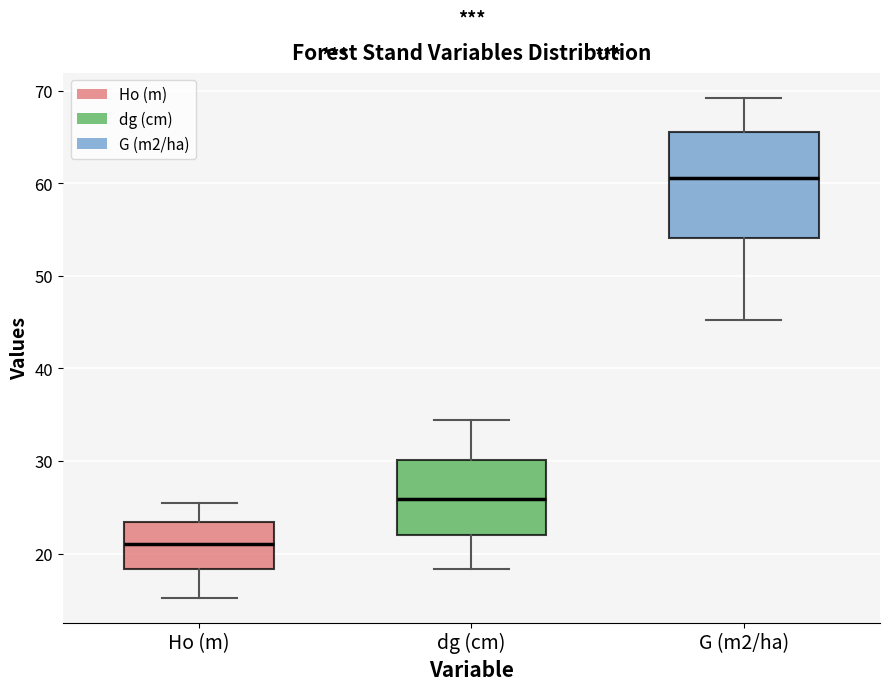

Which box is the tallest, from its lower edge to its upper edge?

G (m2/ha)